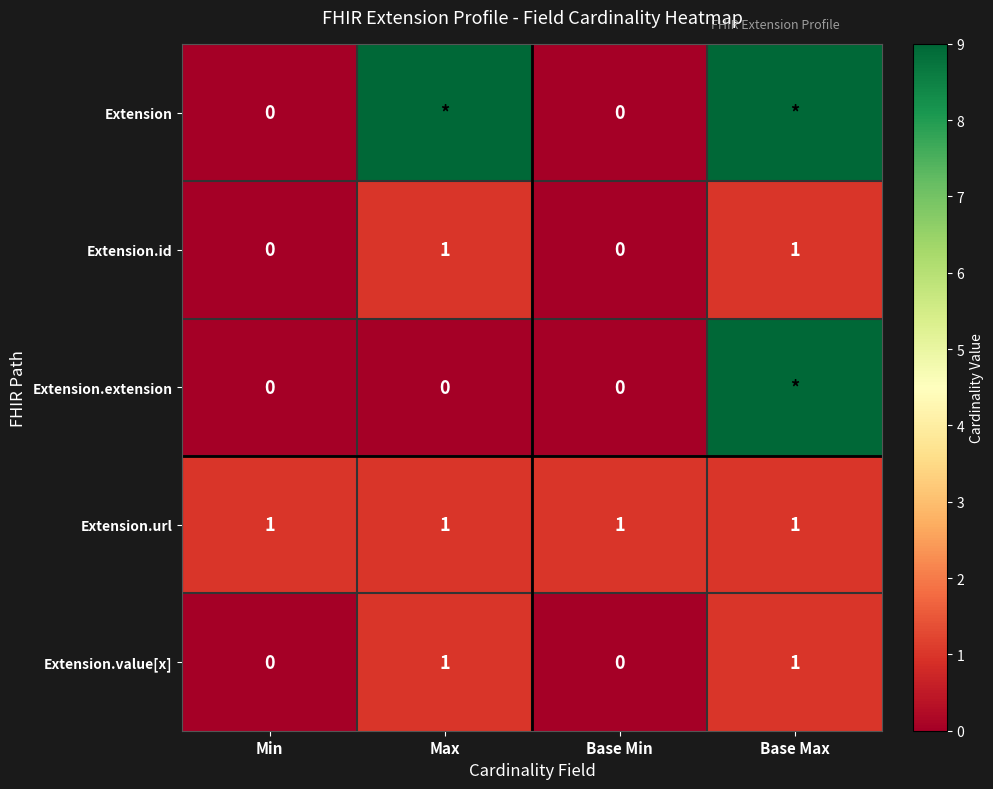

What is the difference between the highest and lowest values at Base Max?

8